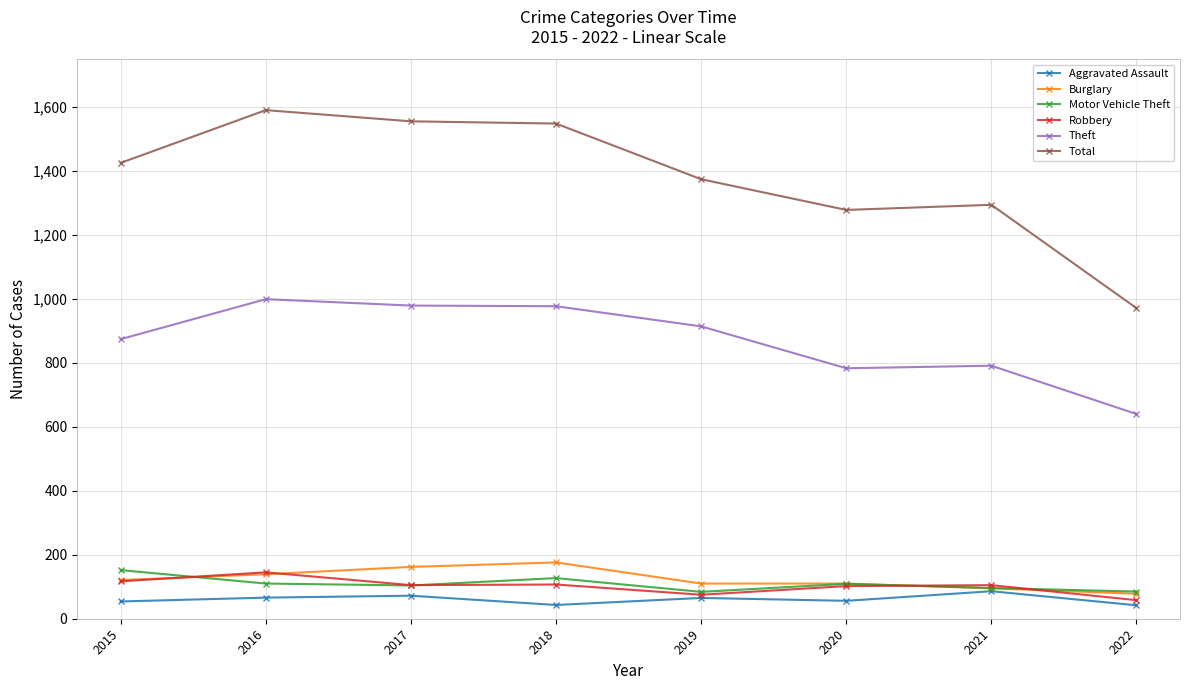

True or false: Total and Motor Vehicle Theft cross at least once.

False